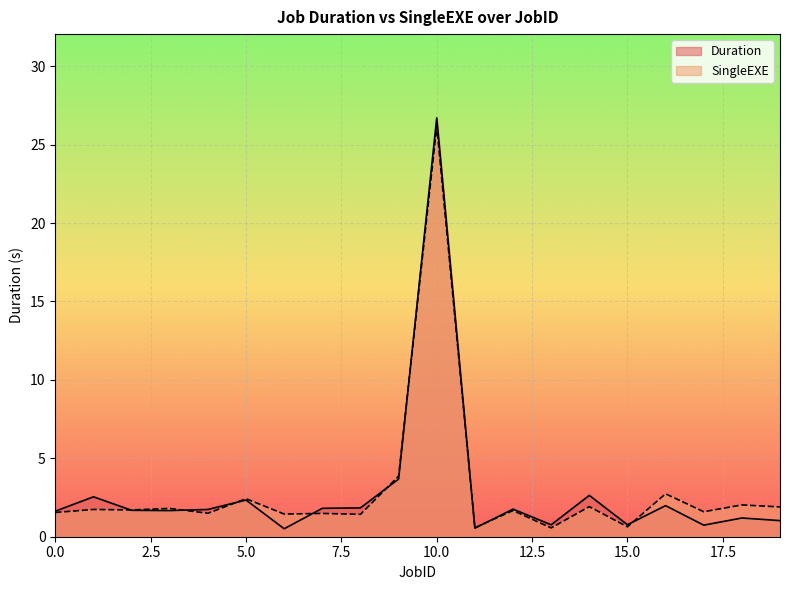

True or false: SingleEXE has more than 1 interior local peaks.

True